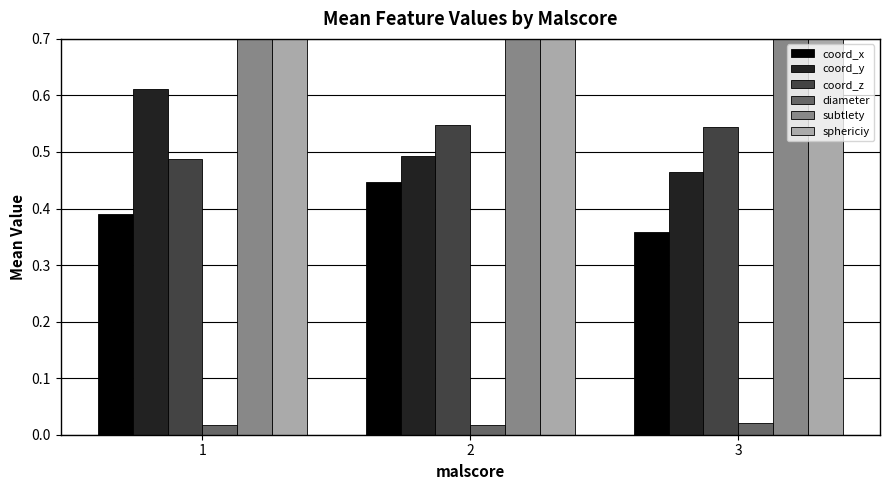

List the labels in order of sphericiy value, smallest first.

1, 3, 2